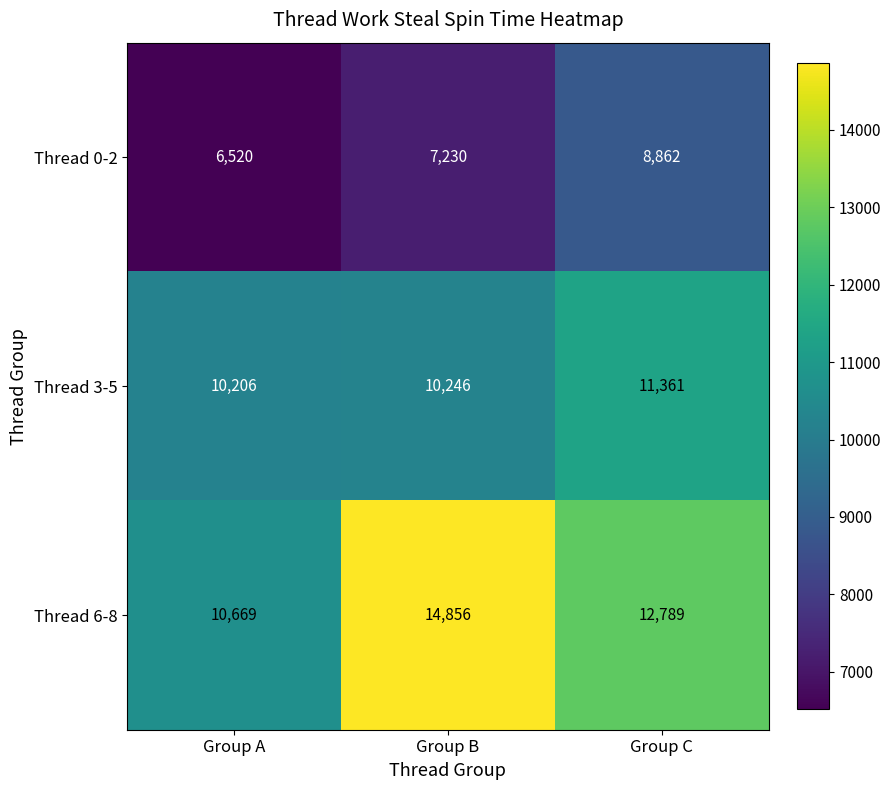

What is the minimum value shown in the chart?

6520